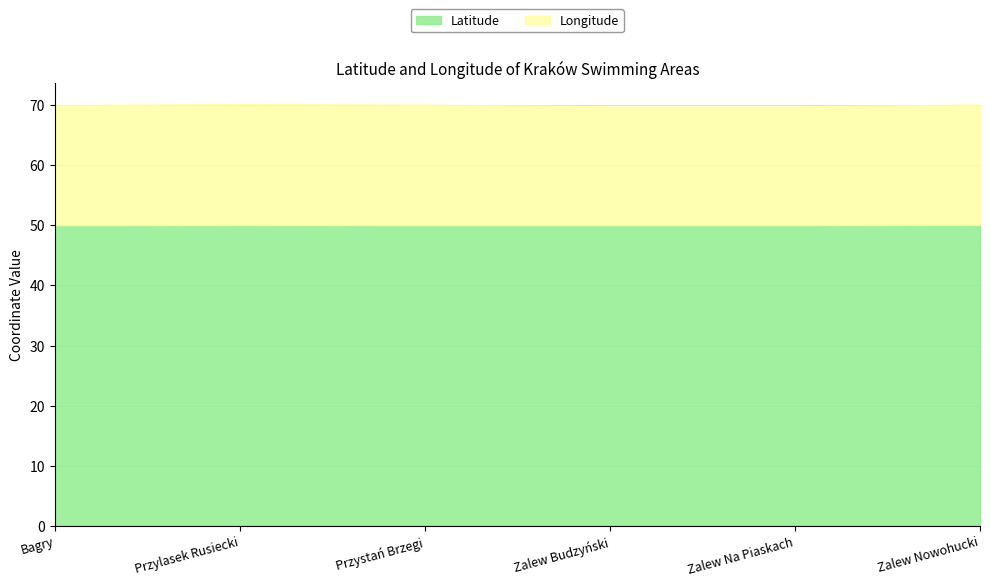

Which has a higher value, Bagry or Przystań Brzegi?

Przystań Brzegi